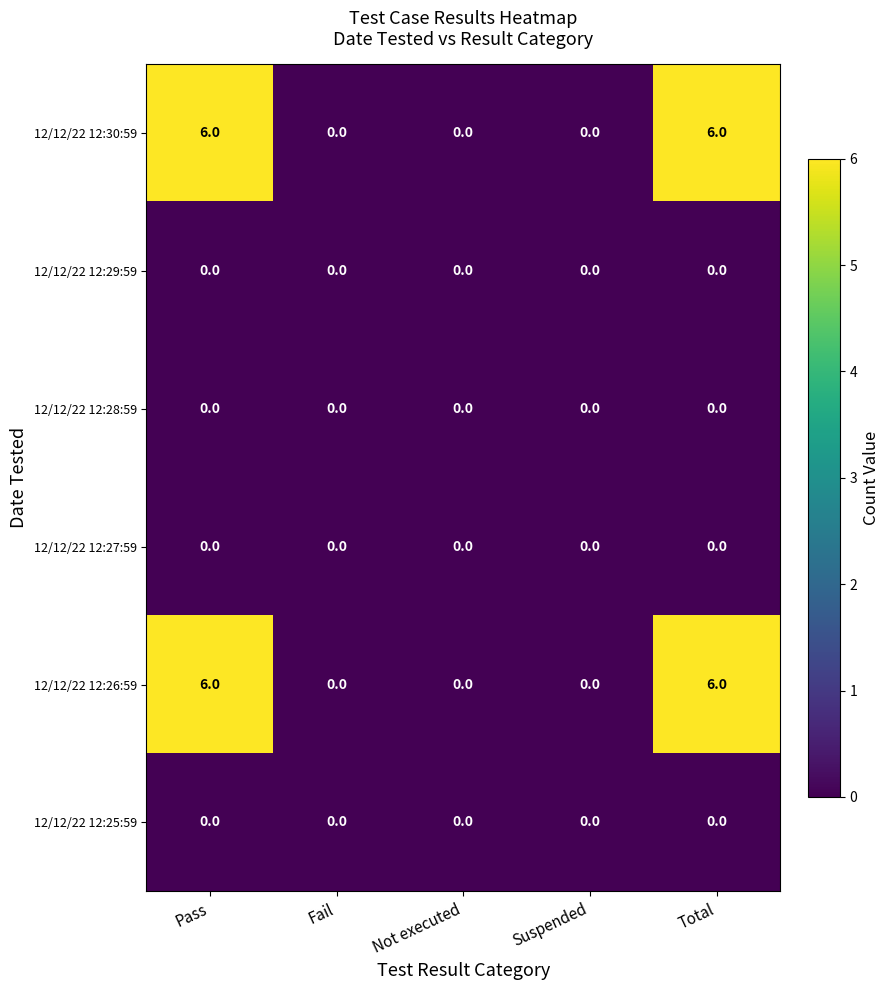

The 12/12/22 12:25:59 series shows 0 at Not executed. True or false?

True